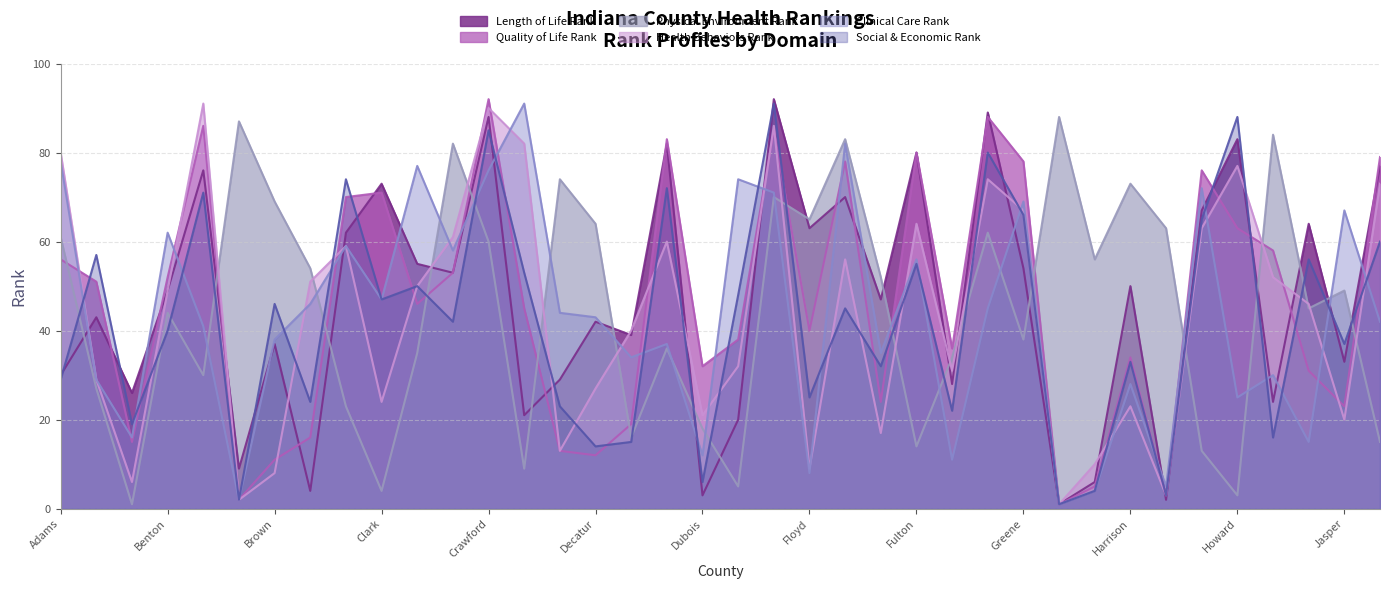

How many values in the Social & Economic Rank series are below 45?

19